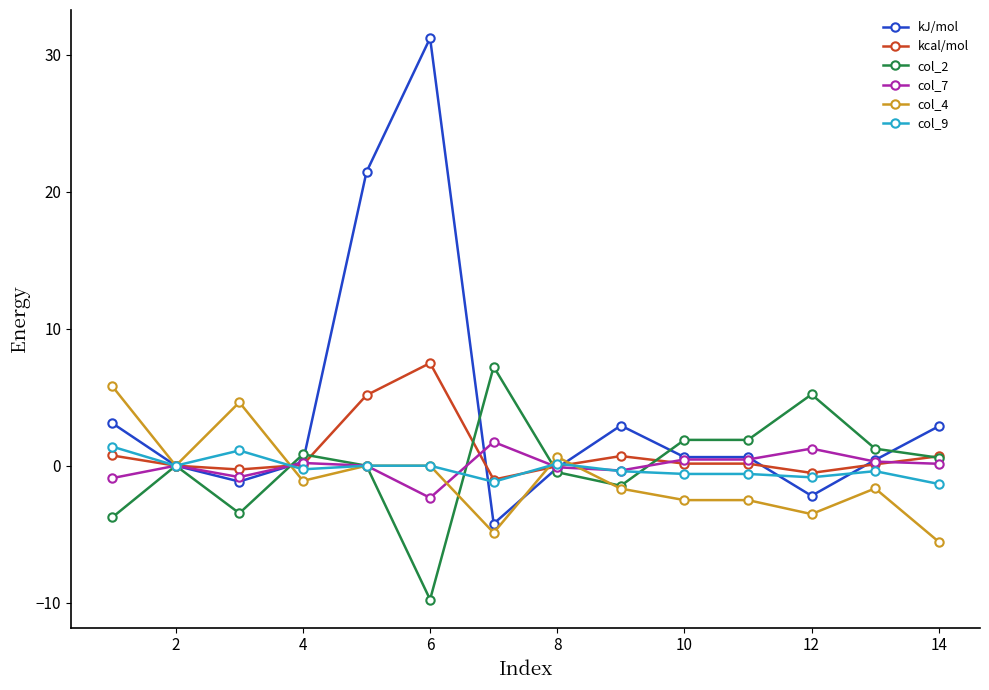

Which series has the largest total across all categories?

kJ/mol